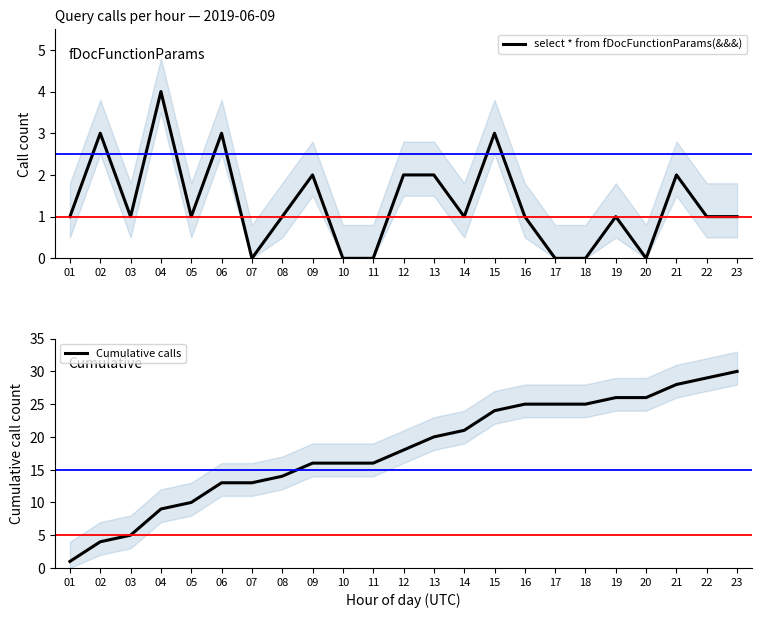

Which series has the widest spread of values?

Cumulative calls